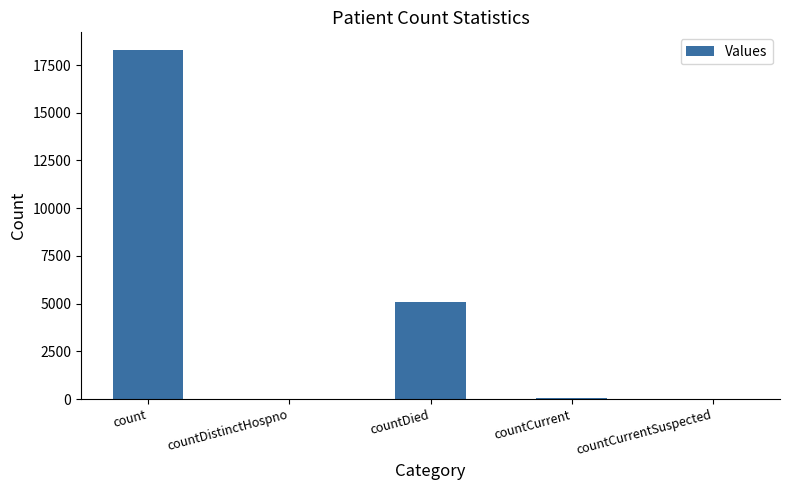

At which label is the value closest to 9148?

countDied